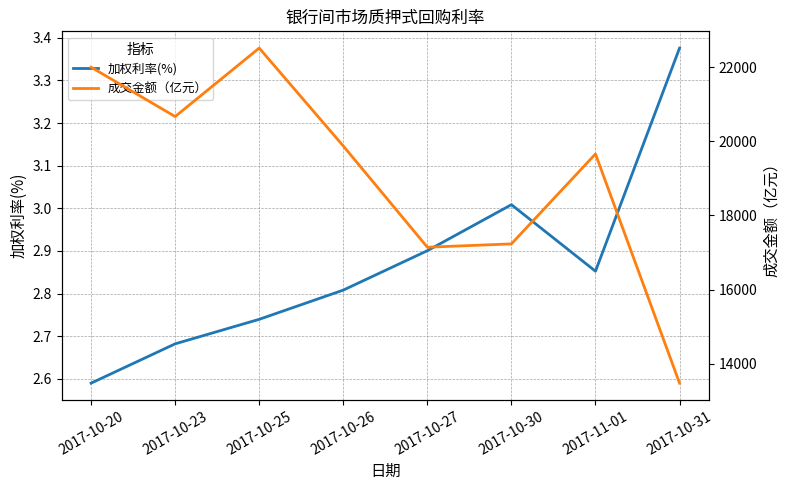

At how many categories does at least one series exceed 908?

8